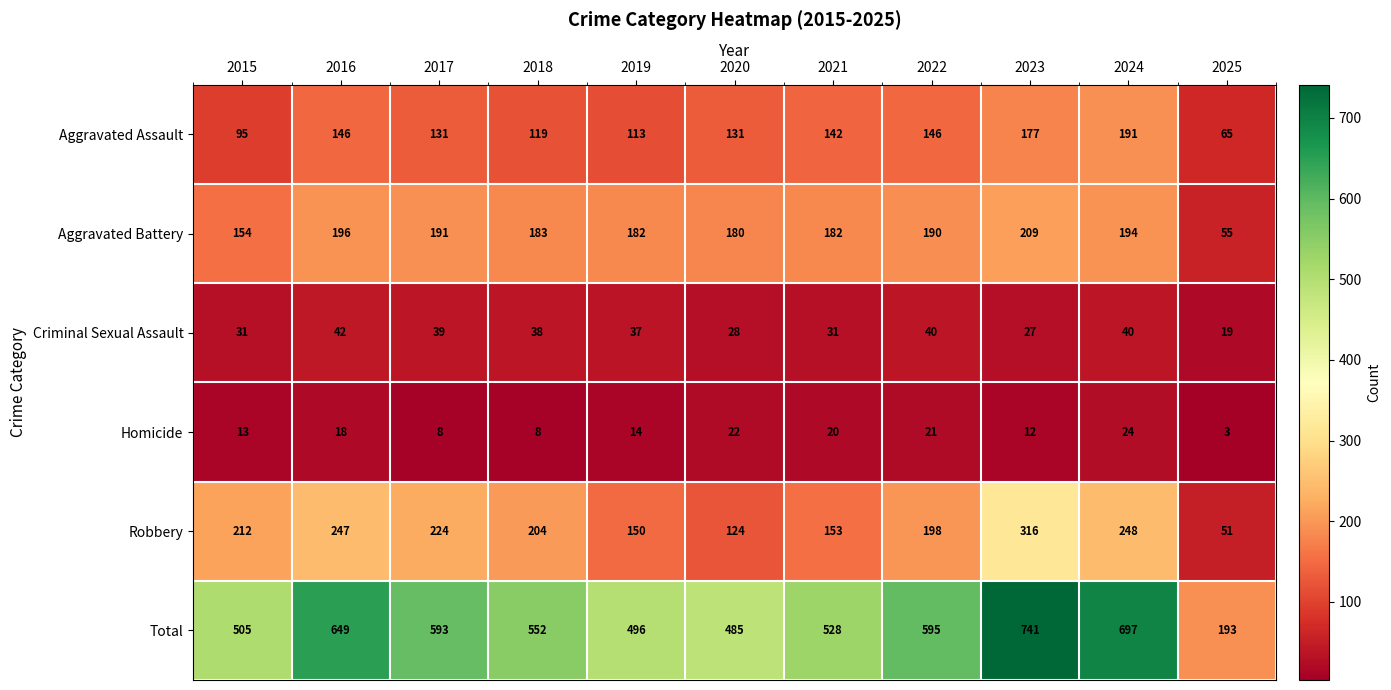

At 2016, list the series in order from largest to smallest.

Total, Robbery, Aggravated Battery, Aggravated Assault, Criminal Sexual Assault, Homicide